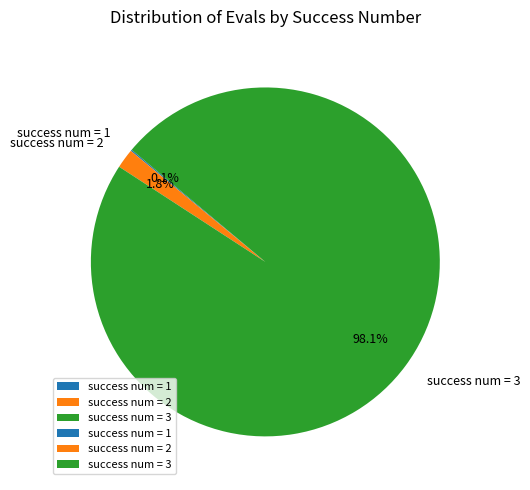

Is there any slice that represents more than half of the pie?

Yes